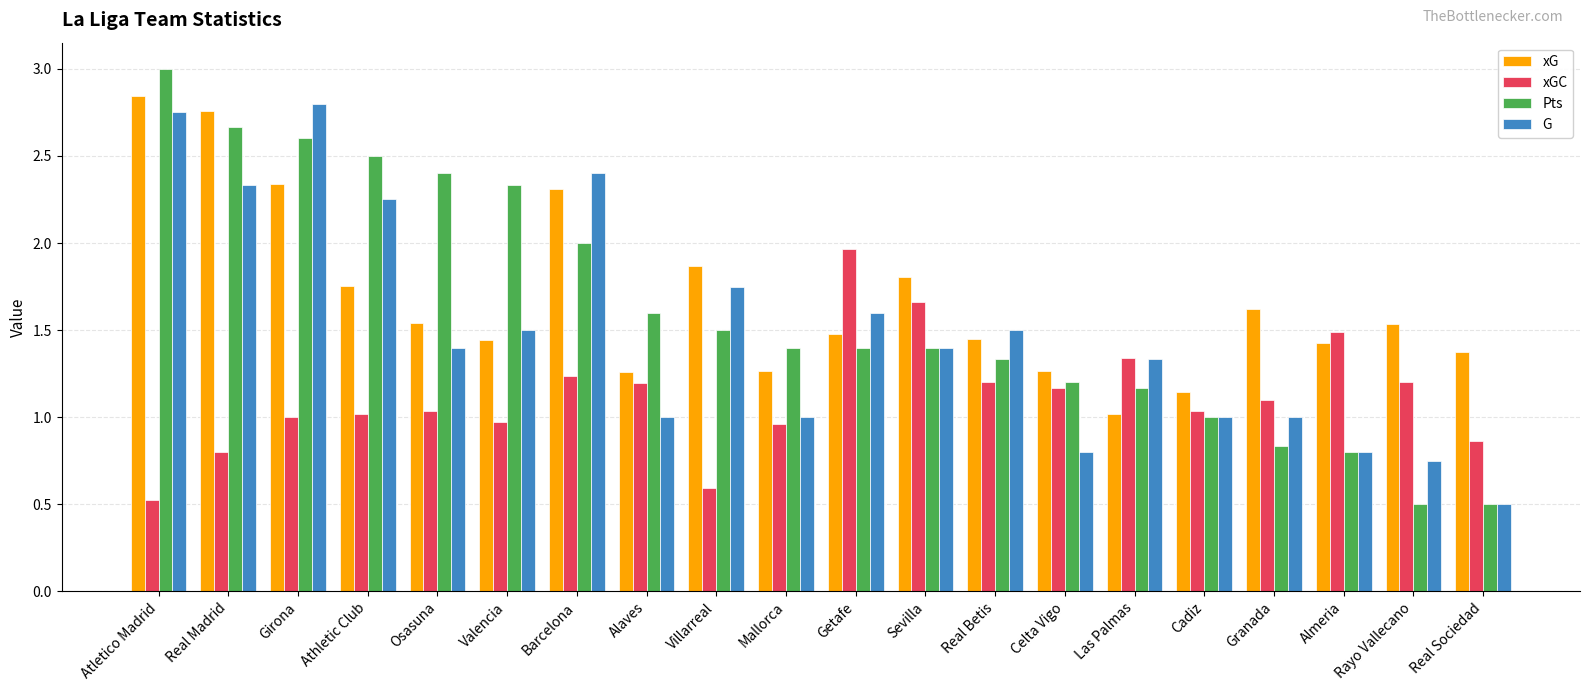

What is the total value across all series at Girona?

8.7